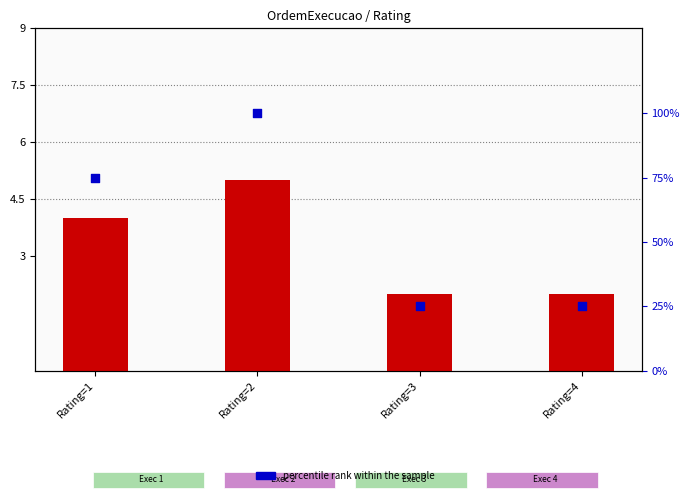

At how many categories does at least one series exceed 64?

2